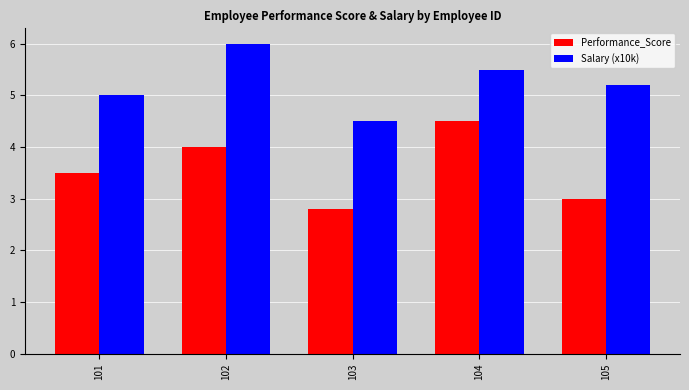

At how many categories does at least one series exceed 3?

5